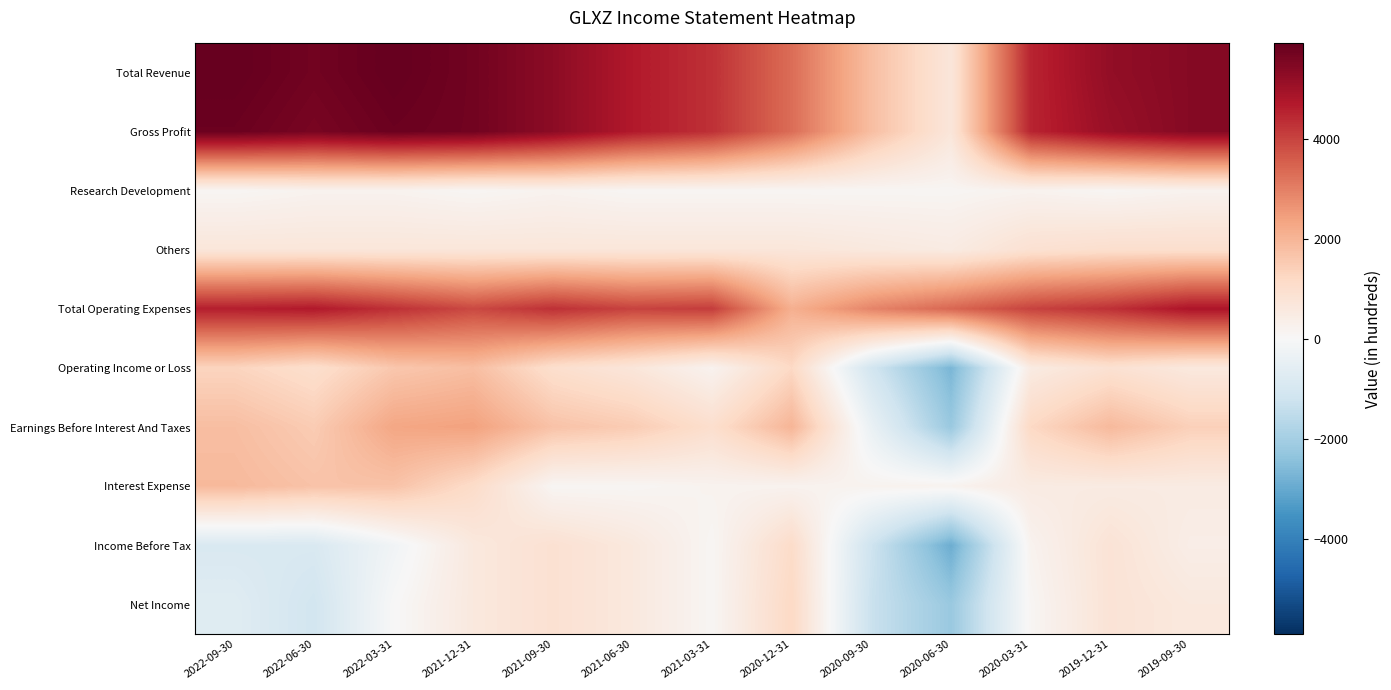

Which series has the widest spread of values?

Total Revenue